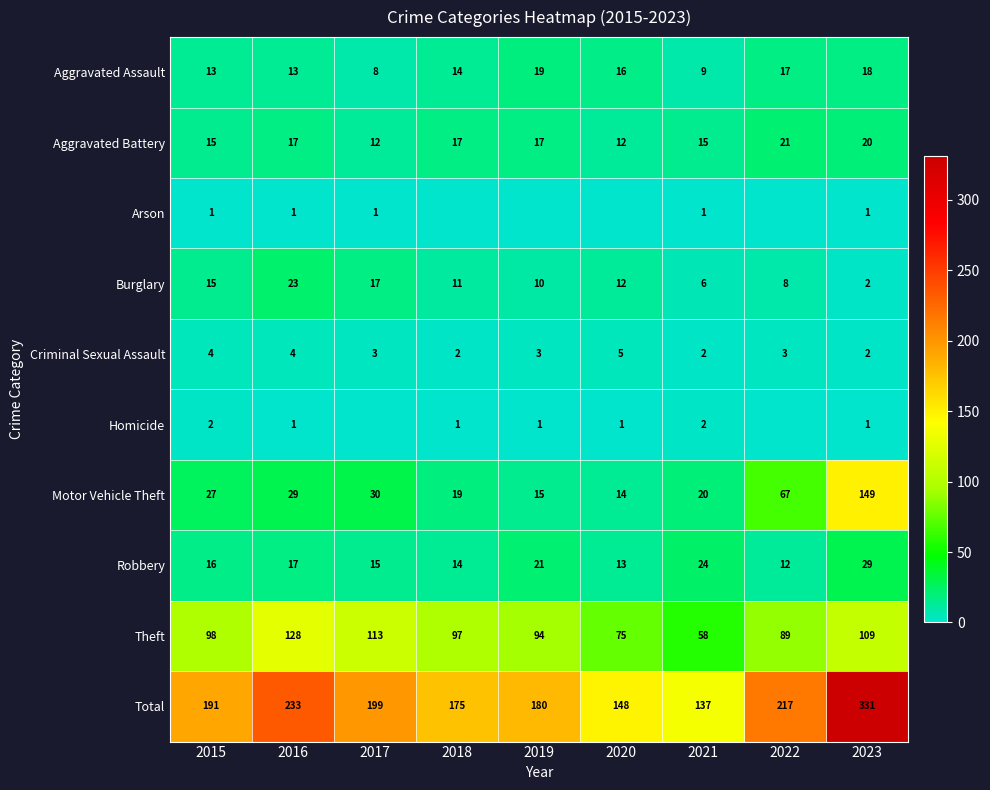

What is the difference between the highest and lowest values at 2015?

190